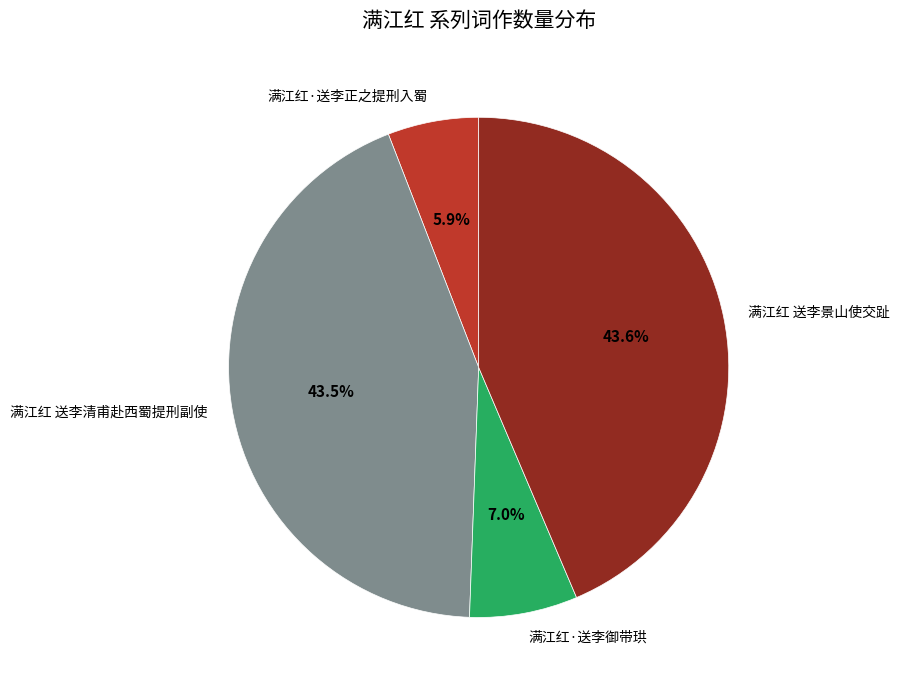

Combined, what portion of the pie is 满江红·送李正之提刑入蜀 and 满江红 送李景山使交趾?

49.5%